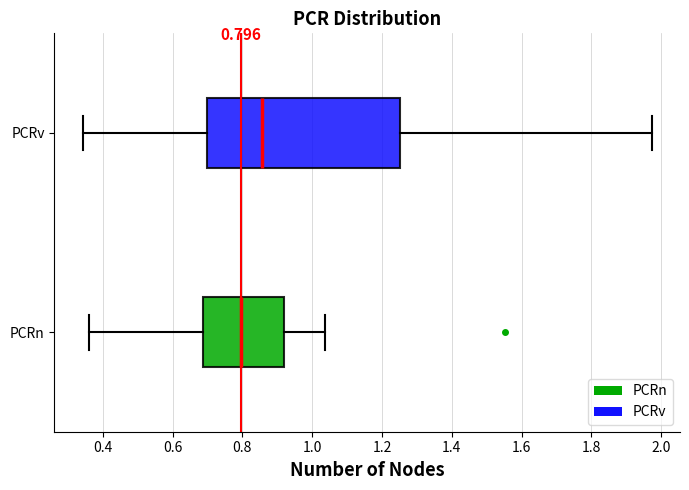

Which box has the furthest to the left median line?

PCRn